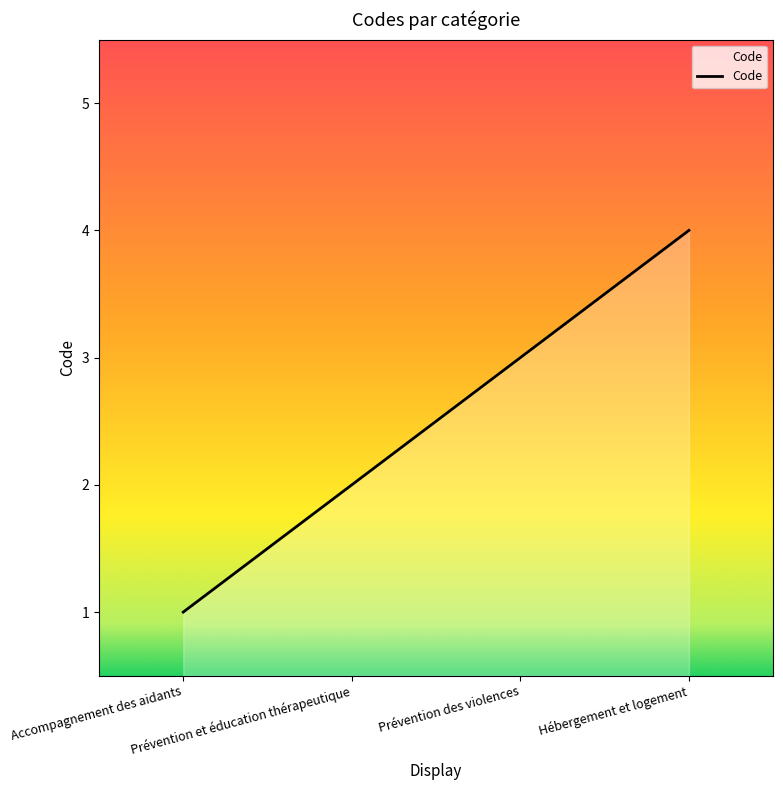

What is the maximum value shown in the chart?

4